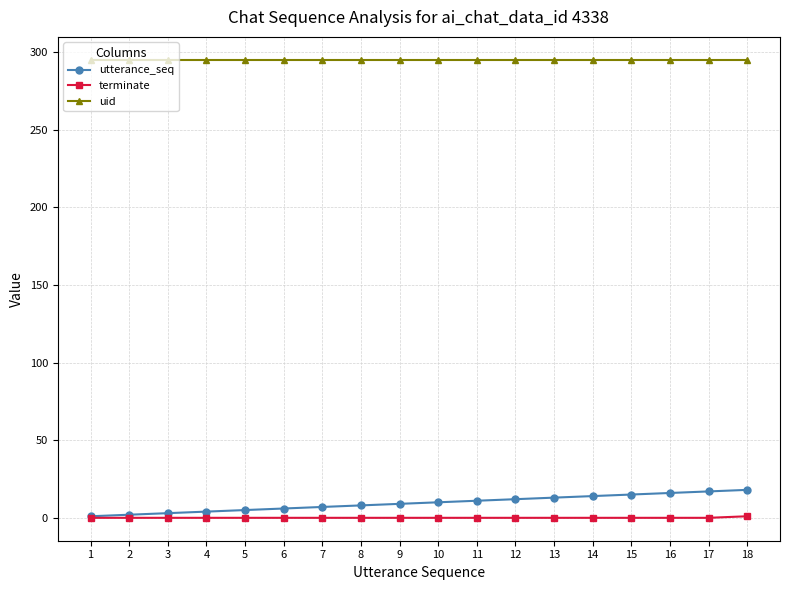

True or false: uid and terminate intersect in this chart.

False